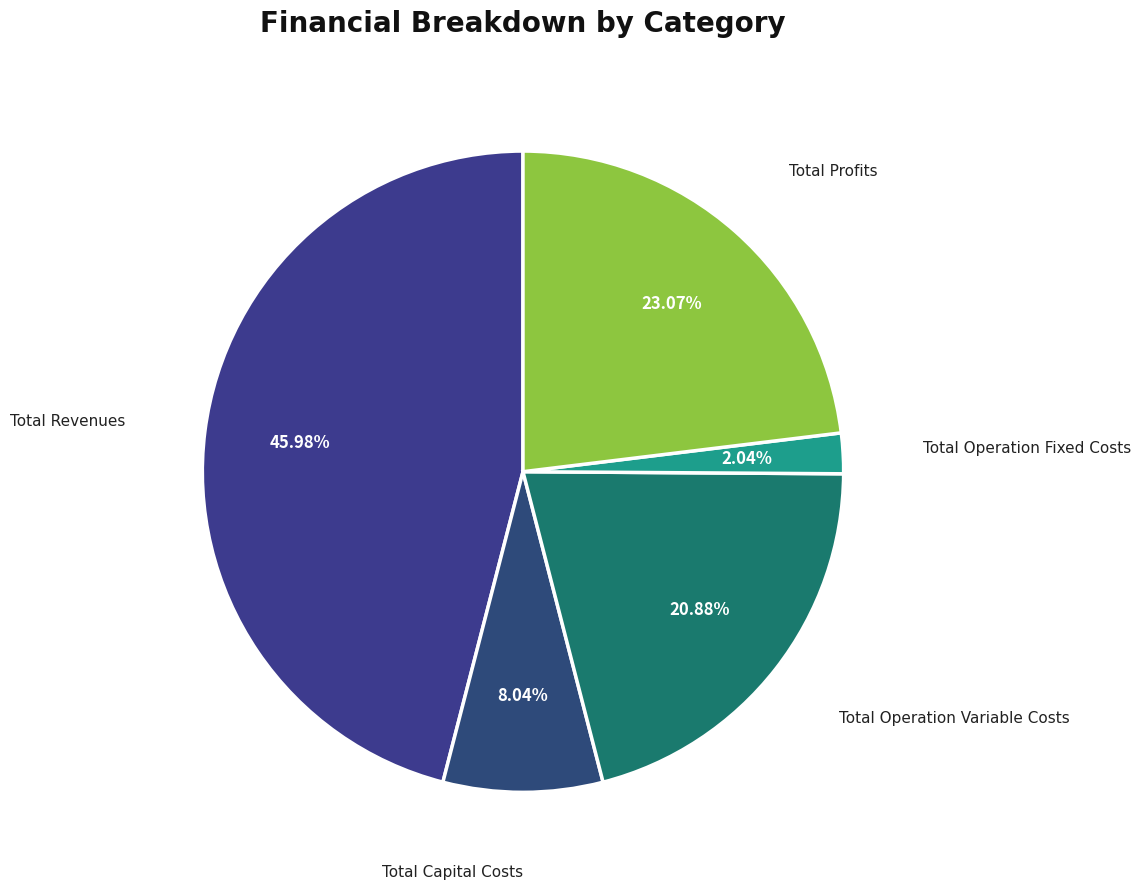

Count the number of slices in the pie.

5